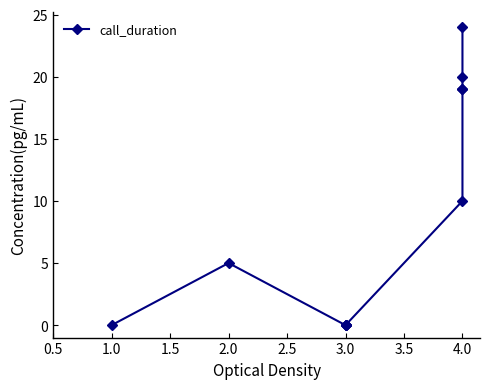

The value at 2.0 is 2. True or false?

False